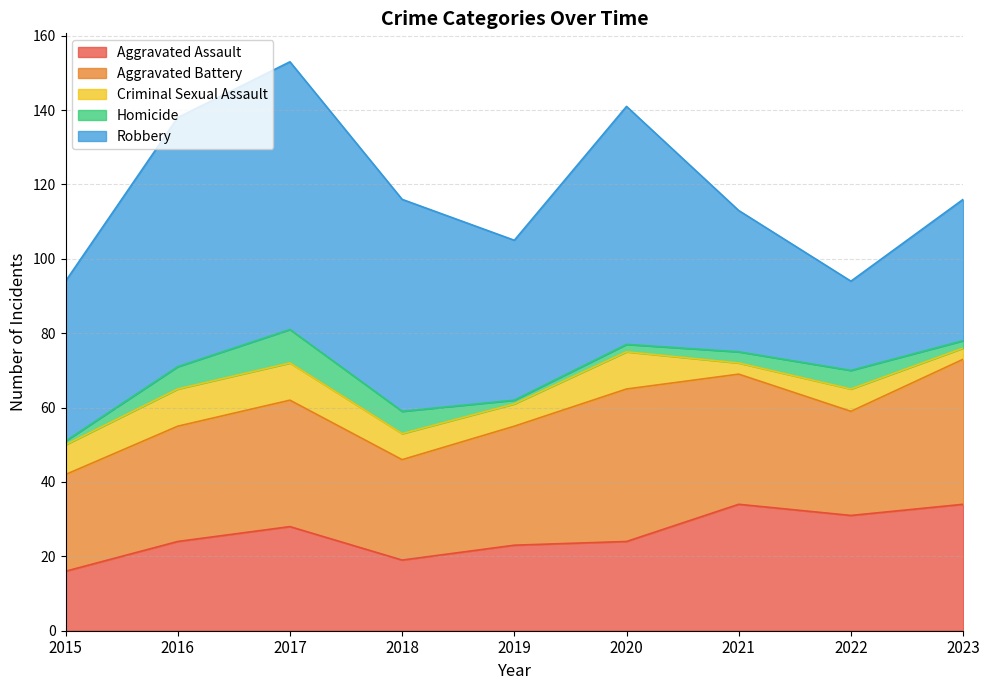

Is it true that Robbery equals 67 at 2016?

True